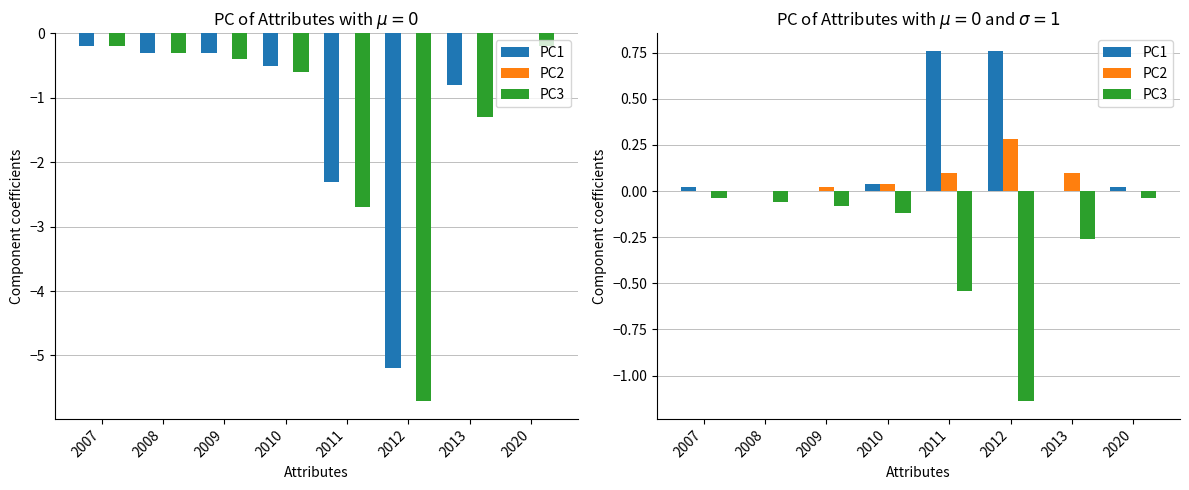

Read the PC3 value at 2008.

-0.1